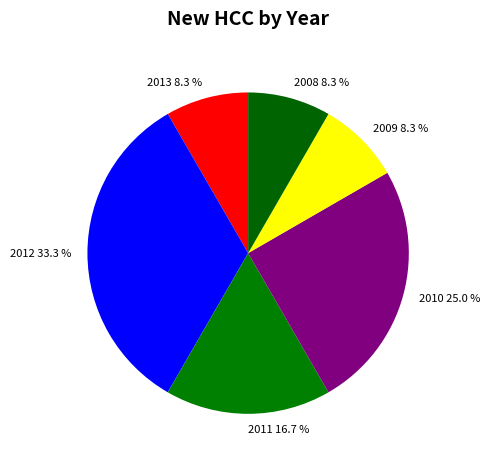

Does 2008 account for over 50% of the chart?

No